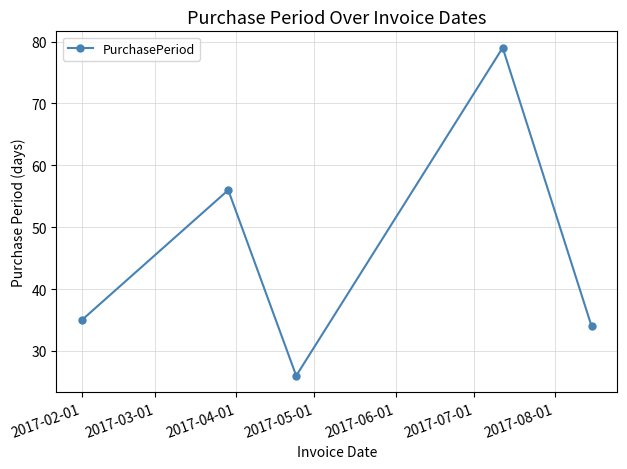

What is the average value?

46